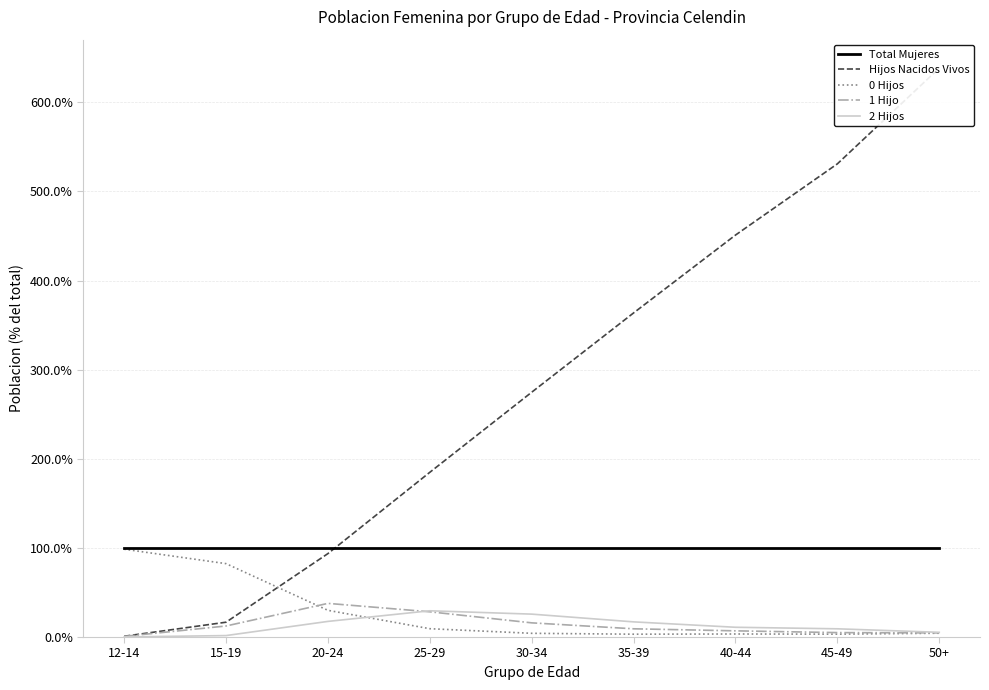

What is the label of the 9th point from the right?

12-14